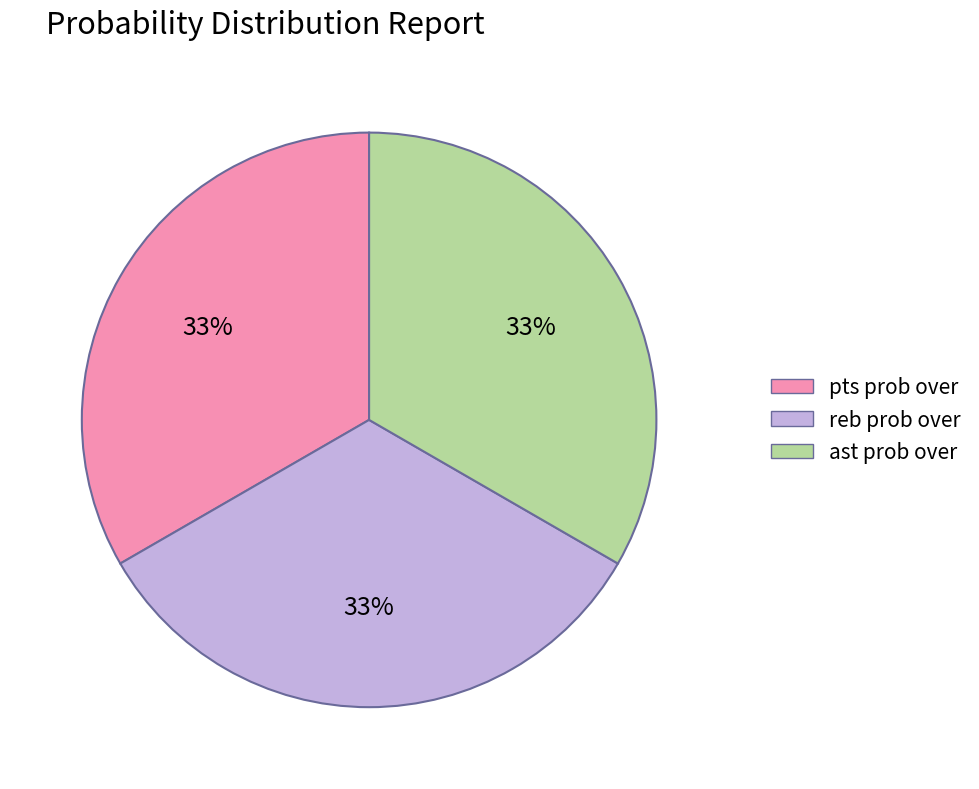

To the nearest percent, what is the average slice percentage?

33%